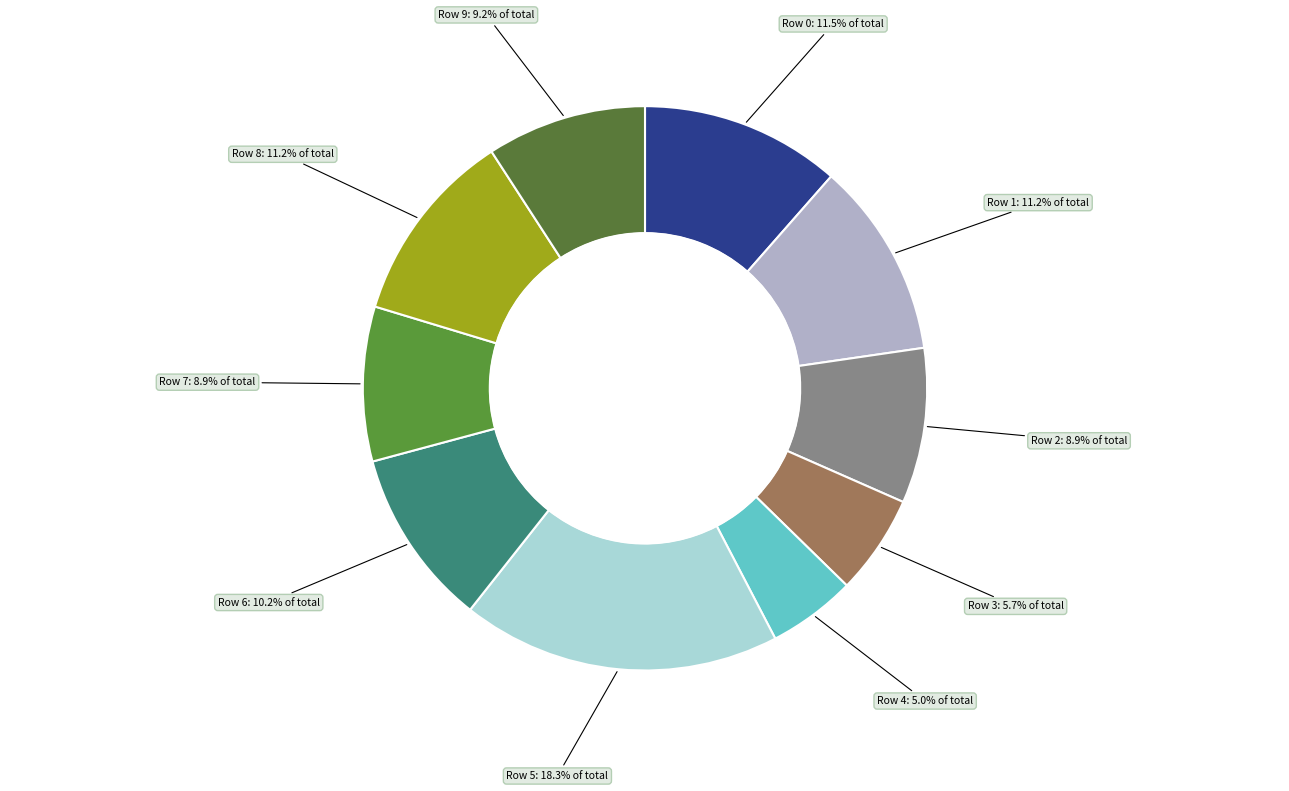

To the nearest percent, what is the combined percentage of Row 7 and Row 9?

18%